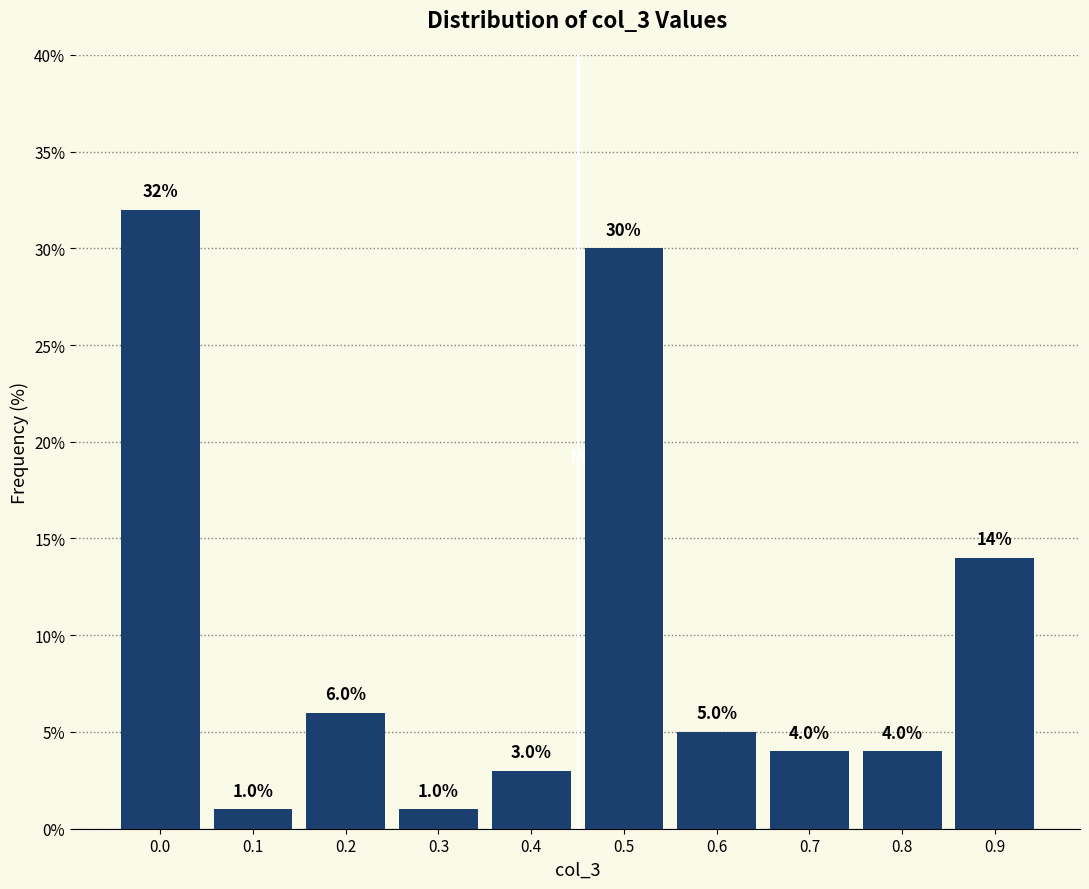

Reading left to right, list all the values displayed in this chart.

32.0	1.0	6.0	1.0	3.0	30.0	5.0	4.0	4.0	14.0